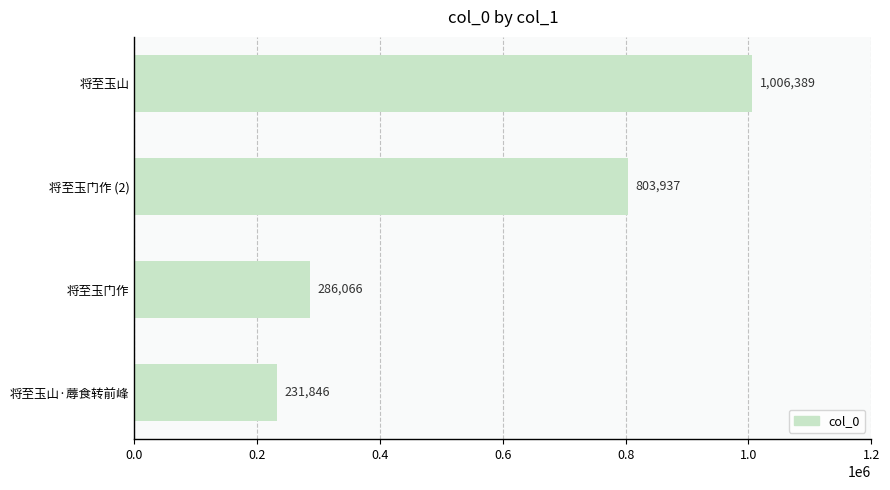

The chart shows a value of 59924 at 将至玉门作. True or false?

False